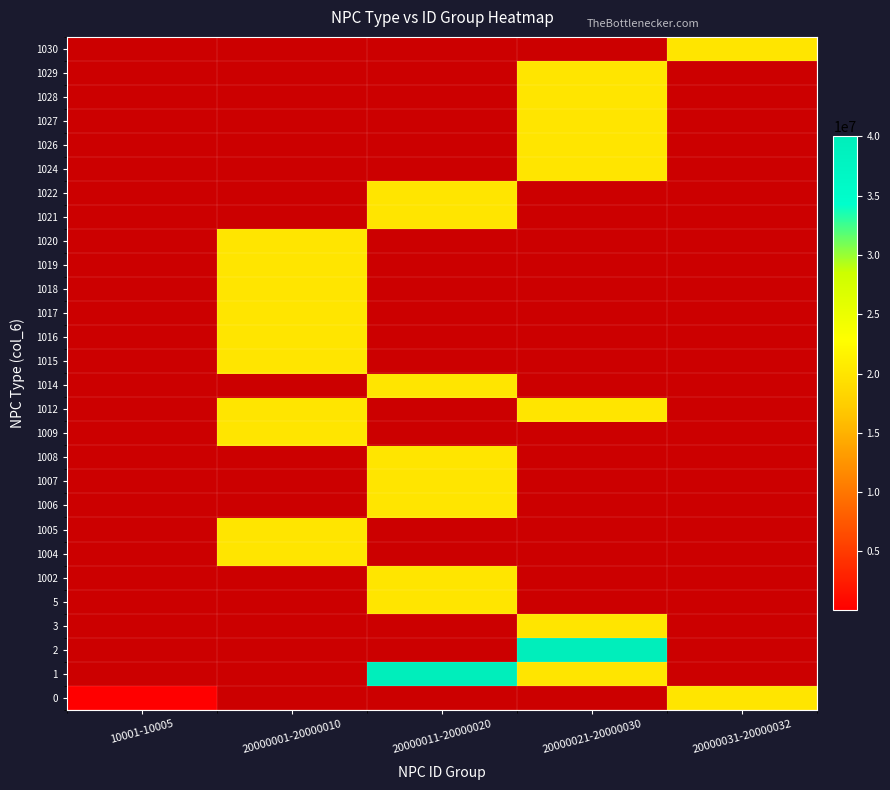

Between 20000031-20000032 and 20000011-20000020, which is larger?

20000011-20000020